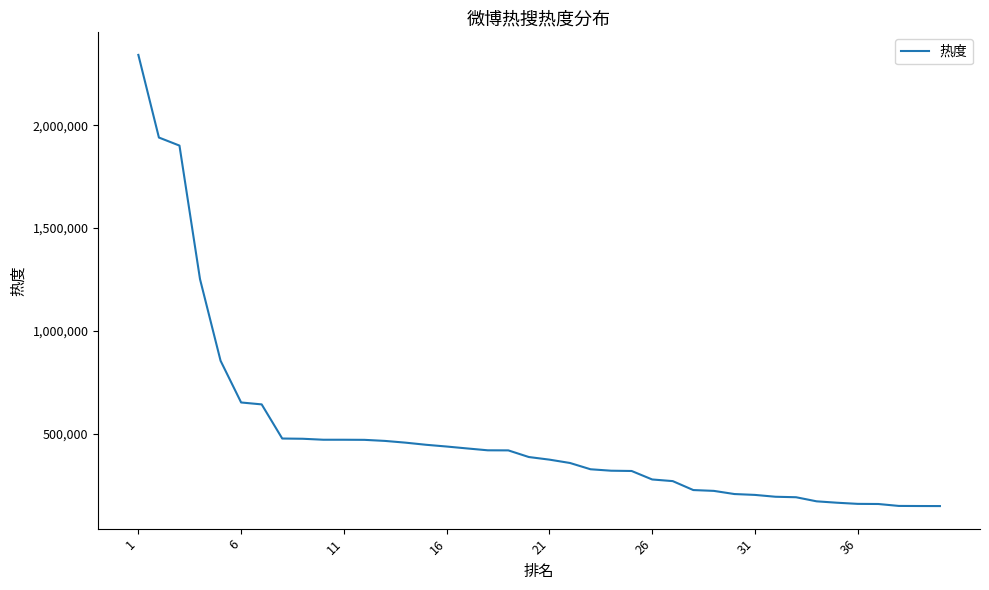

What is the maximum value shown in the chart?

2342513